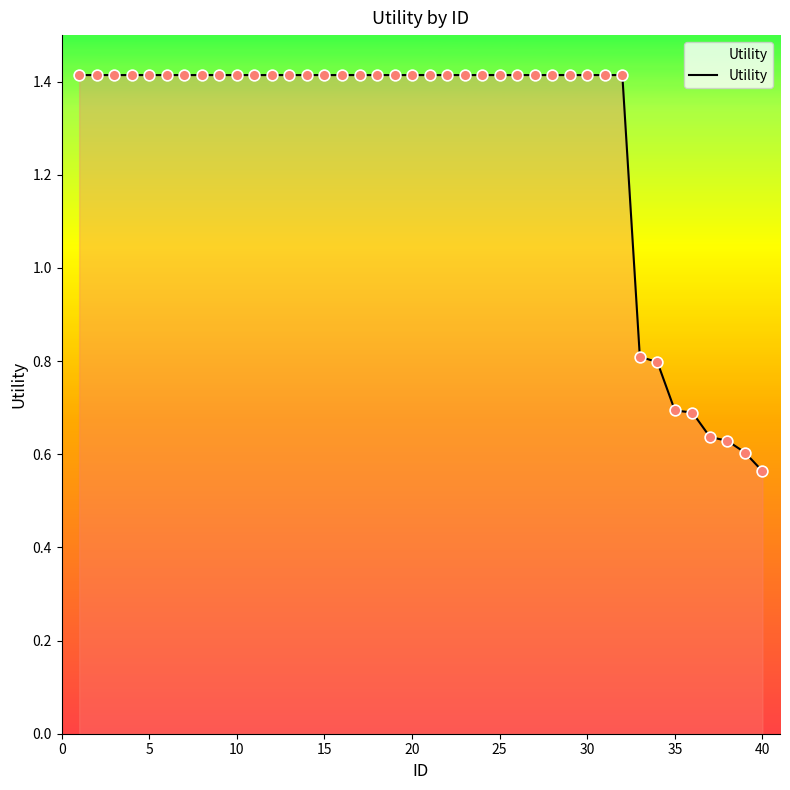

What is the maximum value shown in the chart?

1.4